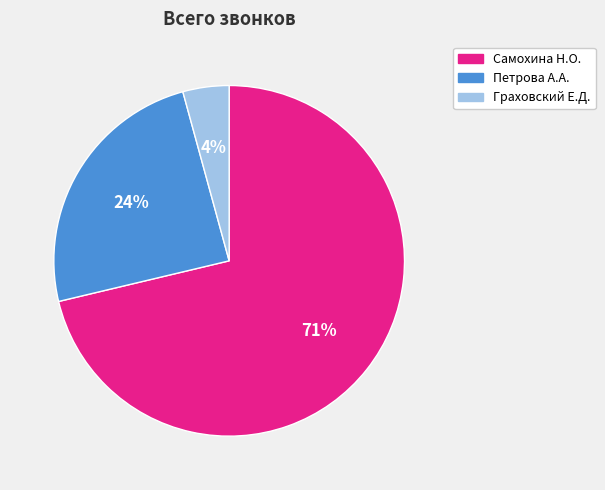

Is there a majority slice in this chart?

Yes